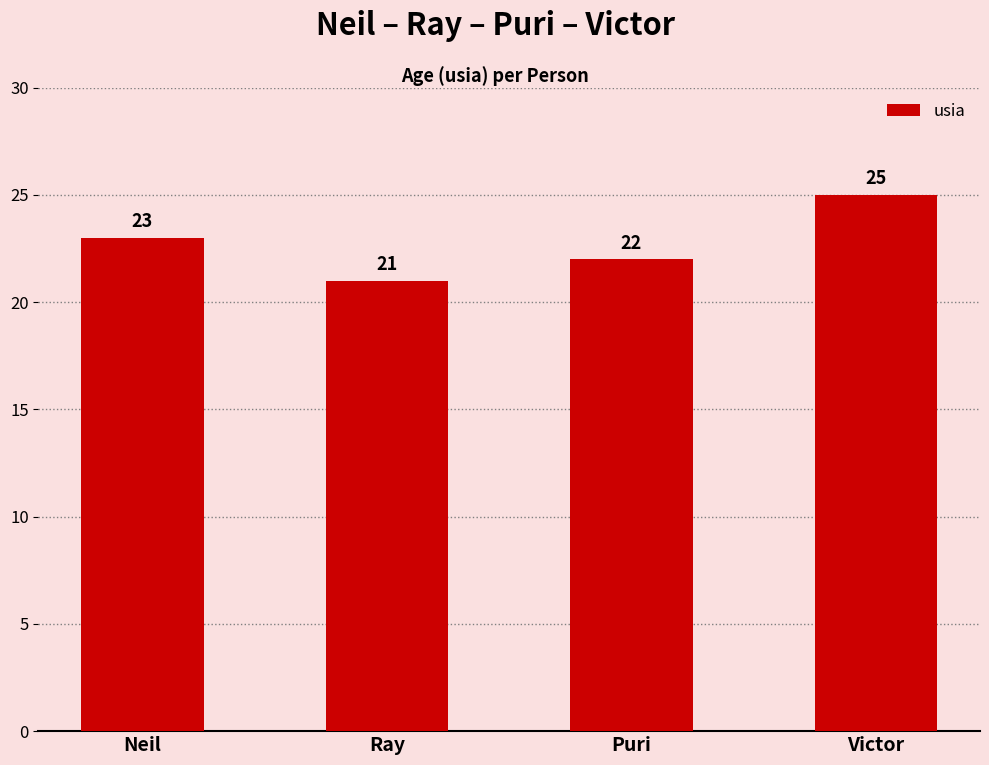

What is the minimum value shown in the chart?

21